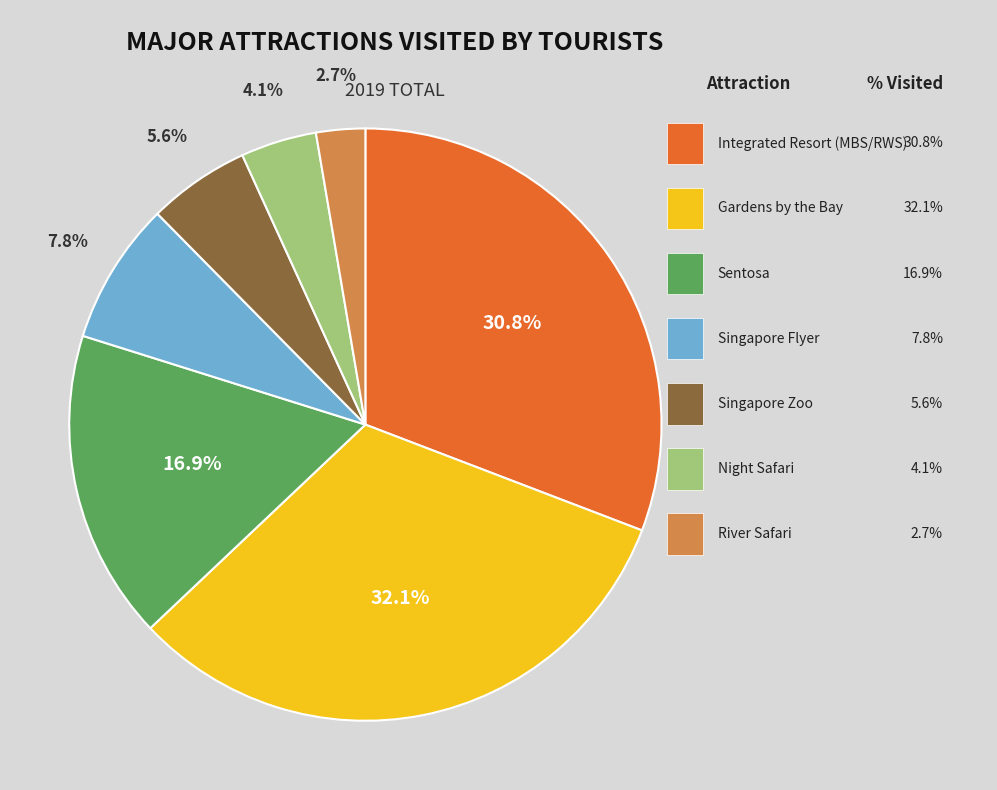

Is there a majority slice in this chart?

No